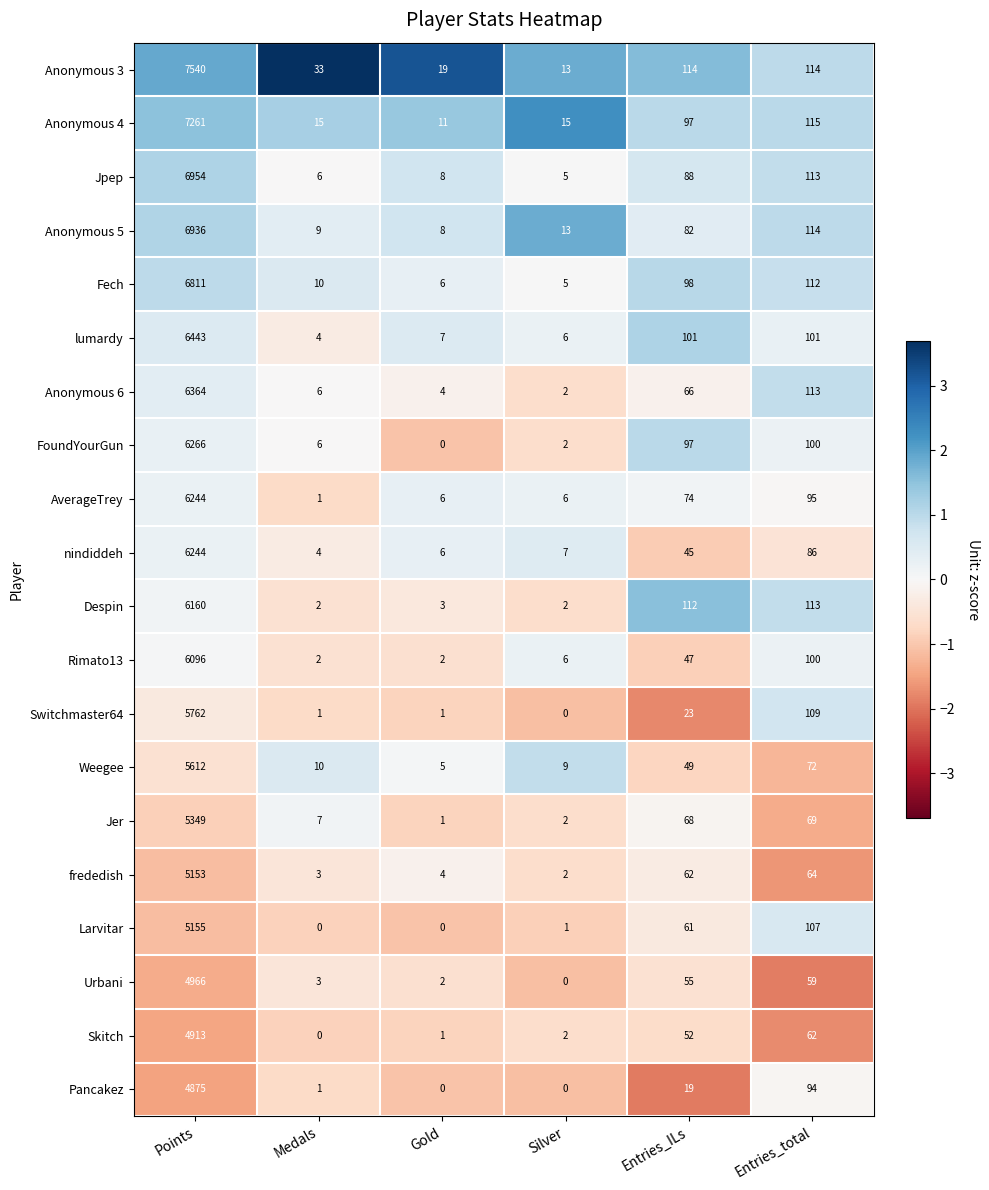

Read the Skitch value at Points, to the nearest 100.

4900